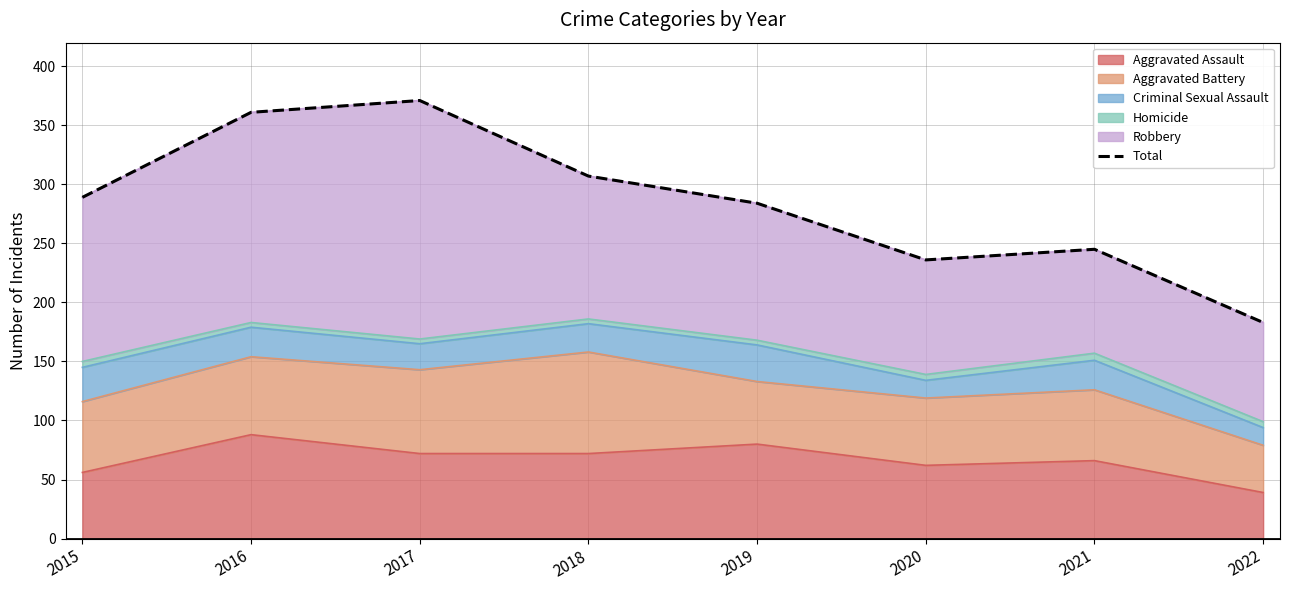

The chart shows a value of 464 at 2018. True or false?

False